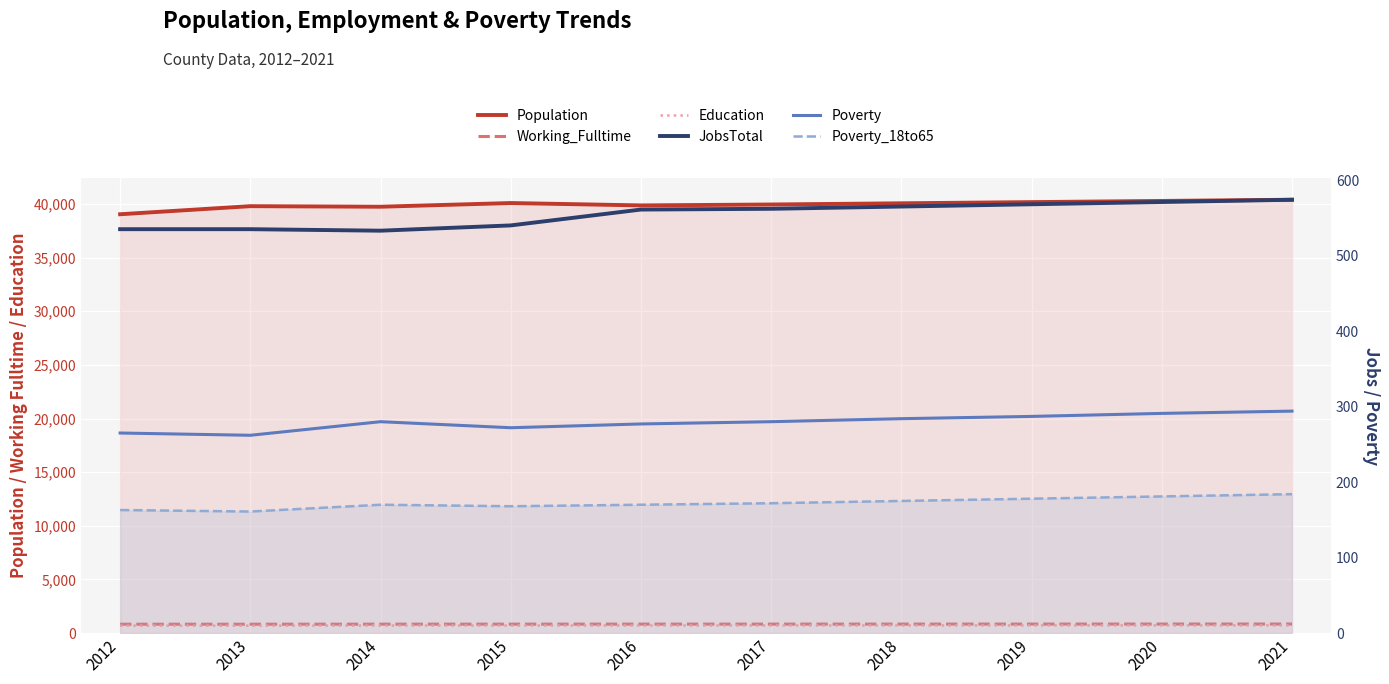

What is the total value across all series at 2012?

41525